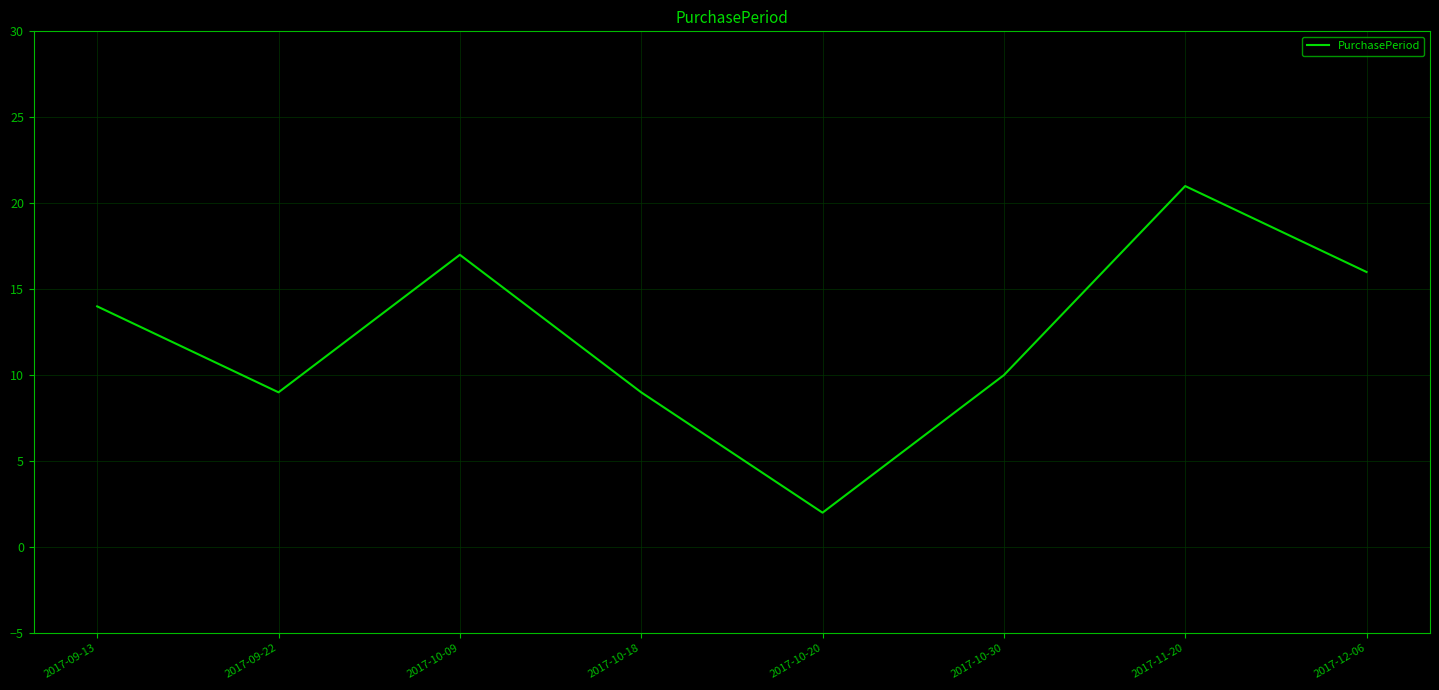

What is the greatest value displayed?

21